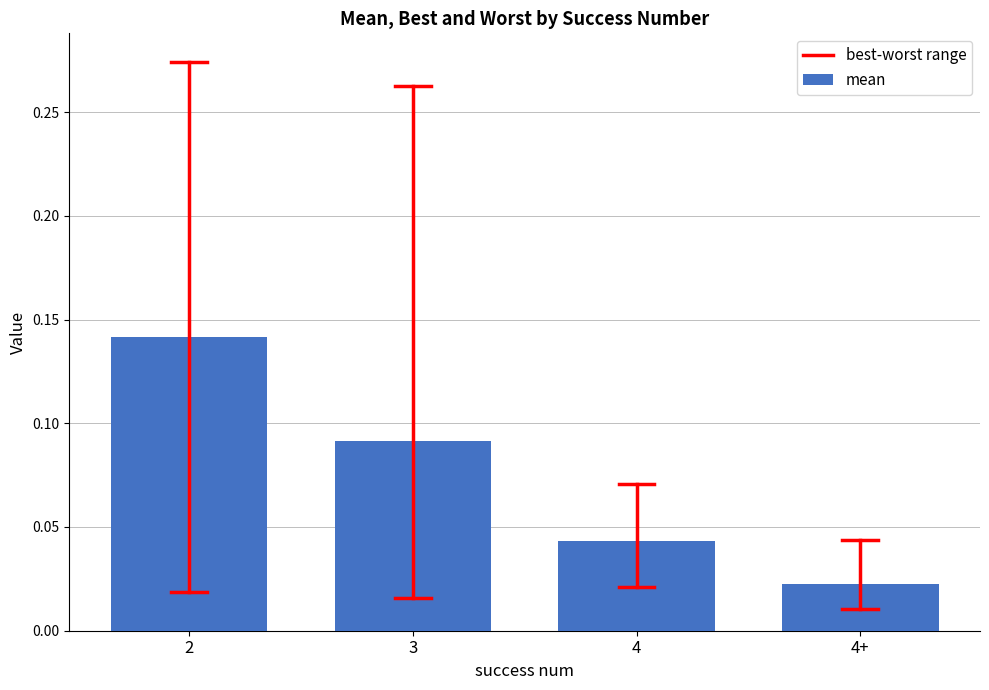

What is the sum of all values?

0.3